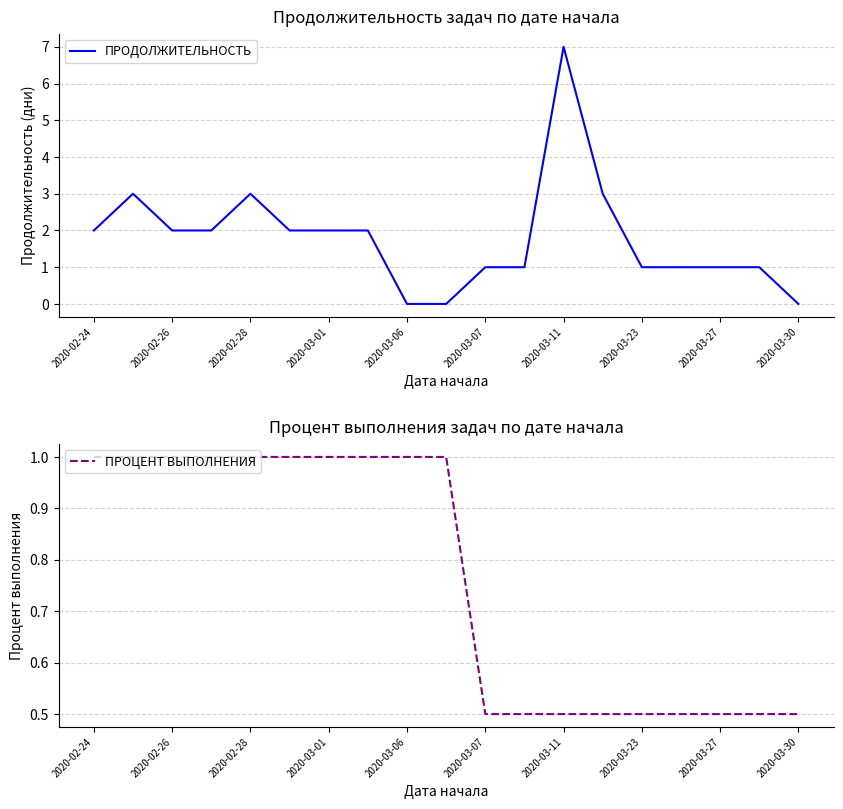

The value of ПРОДОЛЖИТЕЛЬНОСТЬ at 2020-03-30 is 0. True or false?

True